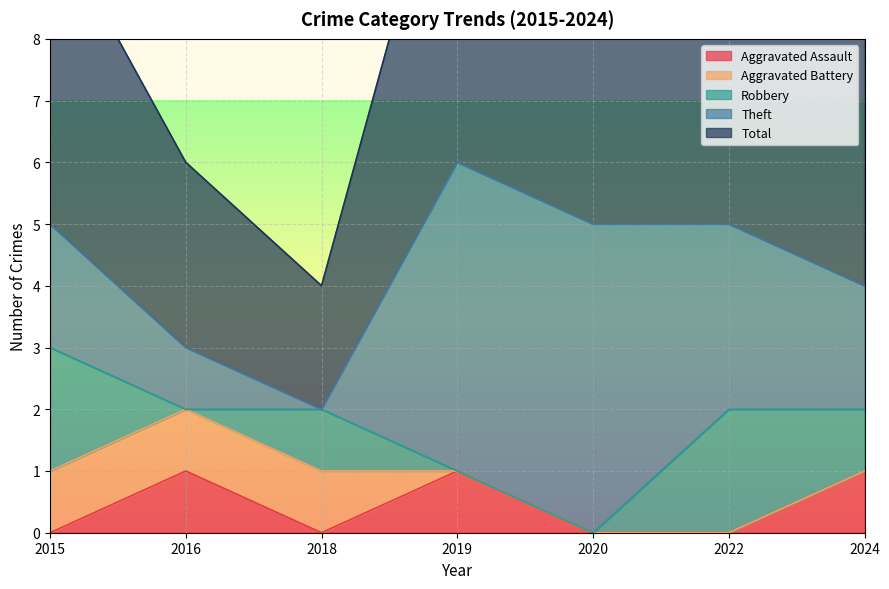

Where do Robbery and Theft first cross each other?

2016 and 2018